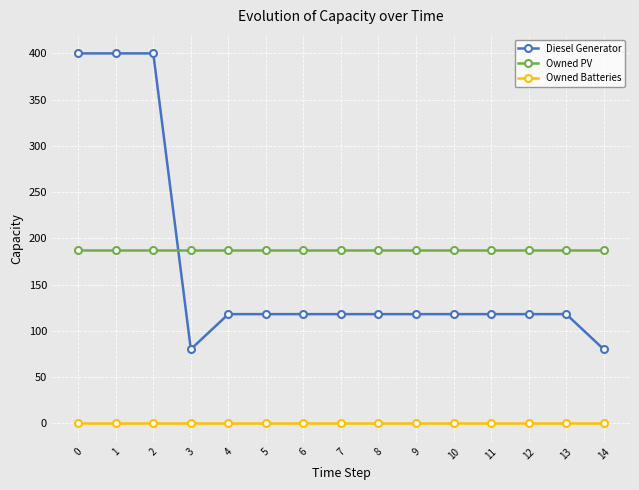

Which series has the largest total across all categories?

Owned PV